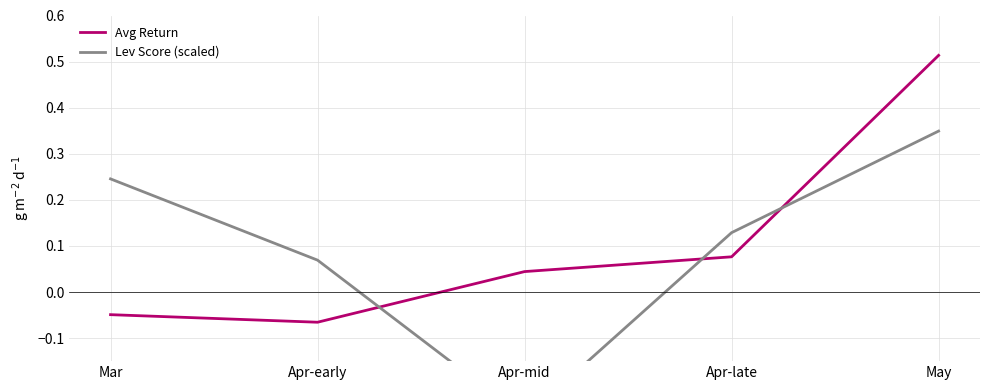

How many distinct data groups are displayed?

2